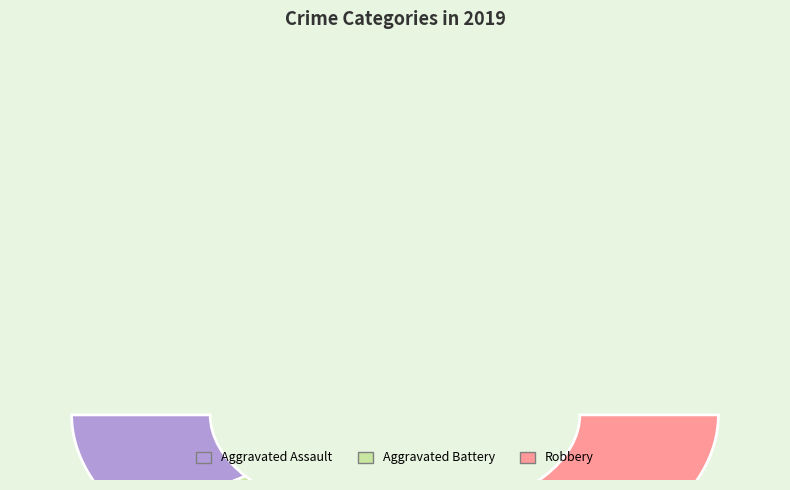

Which slice is the largest?

Aggravated Battery